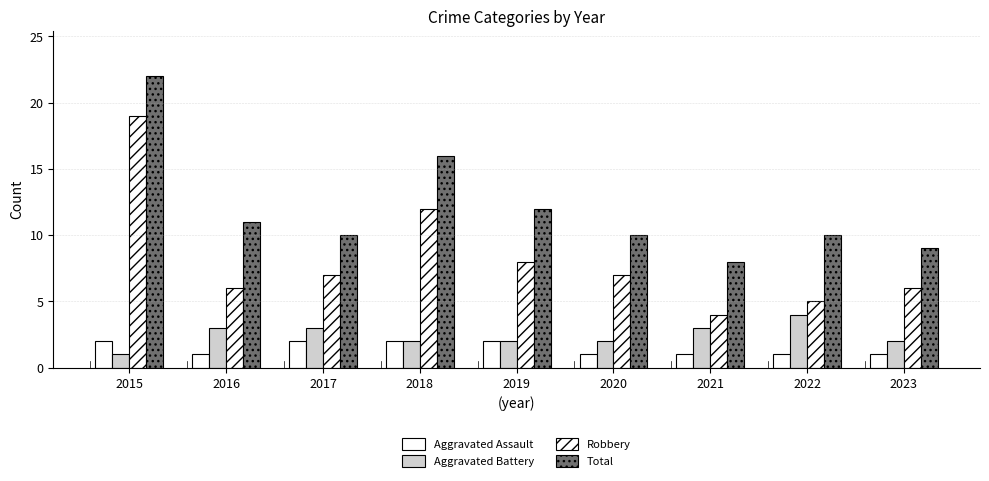

How many groups of bars are there?

9